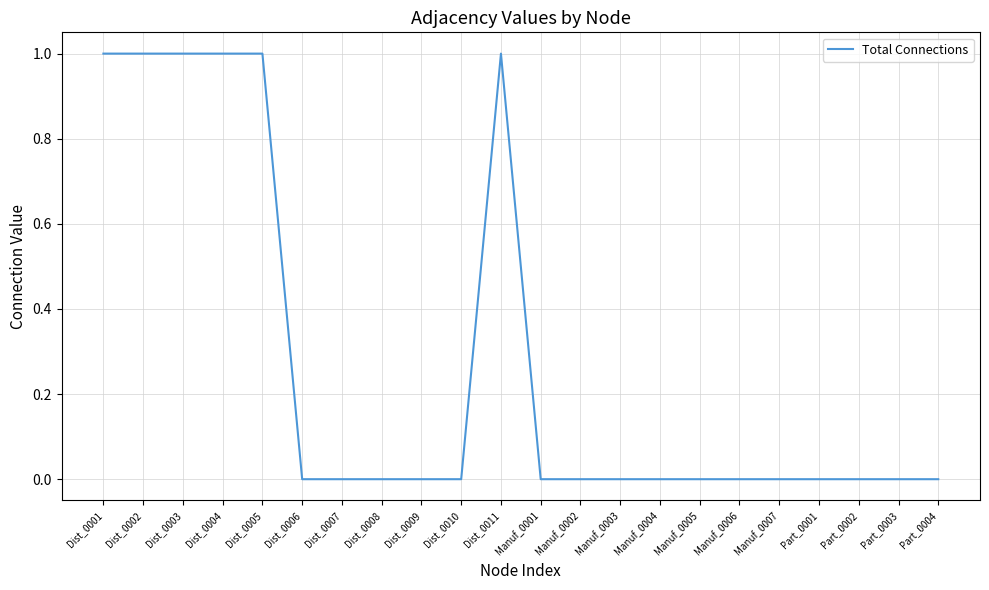

Count the values in the range 0 to 1.

22